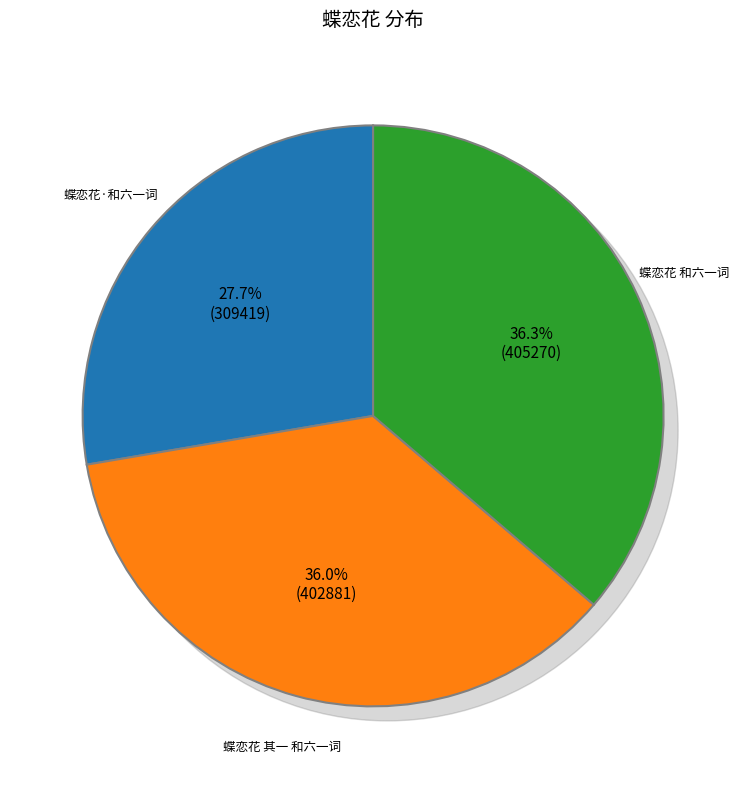

Count the number of slices in the pie.

3